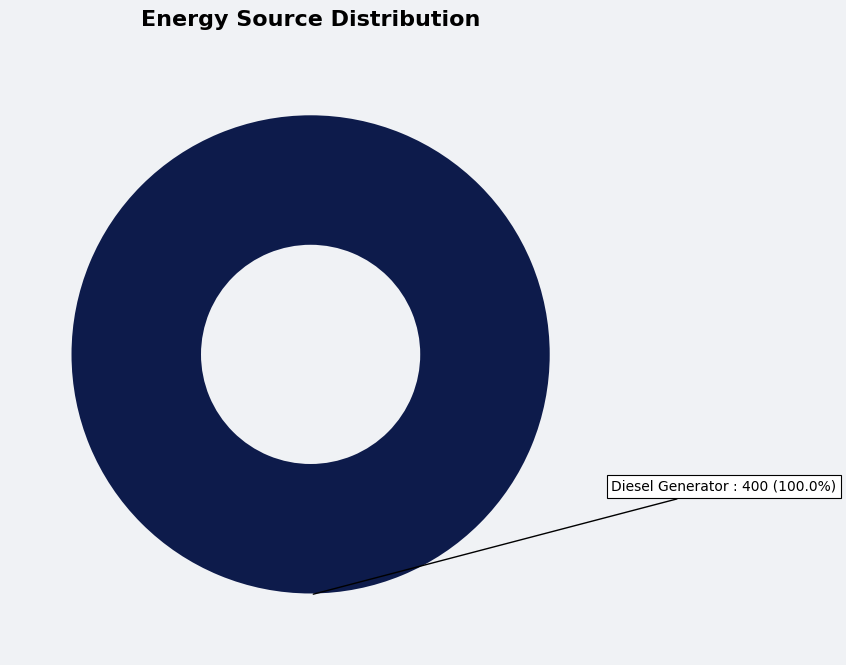

Is there any slice that represents more than half of the pie?

Yes